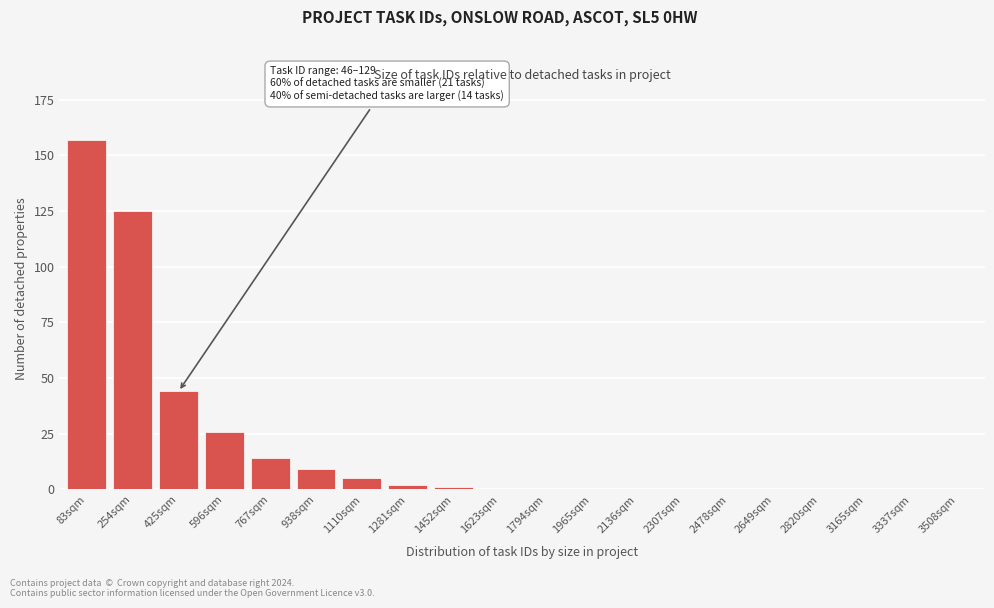

Reading left to right, extract all data points from this chart.

83sqm=157	254sqm=125	425sqm=44	596sqm=26	767sqm=14	938sqm=9	1110sqm=5	1281sqm=2	1452sqm=1	1623sqm=0	1794sqm=0	1965sqm=0	2136sqm=0	2307sqm=0	2478sqm=0	2649sqm=0	2820sqm=0	3165sqm=0	3337sqm=0	3508sqm=0